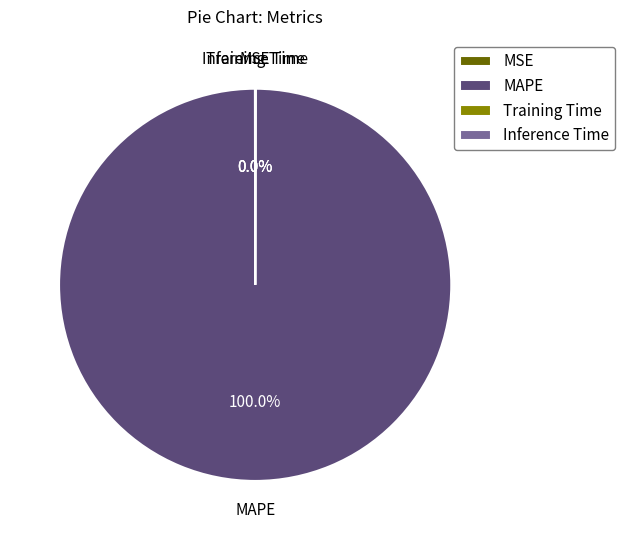

To the nearest percent, what is the difference between the largest and smallest slice percentages?

100%